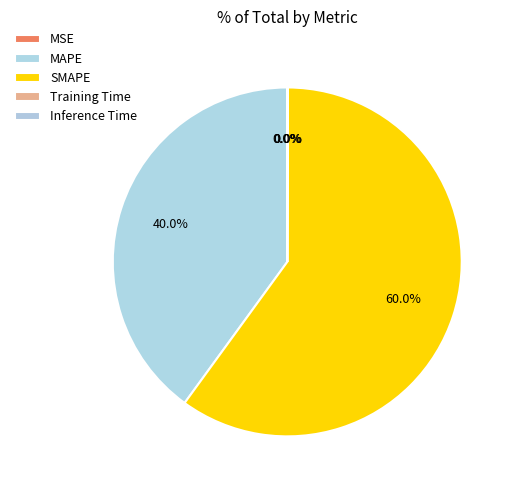

Which slice represents more than half of the pie?

SMAPE